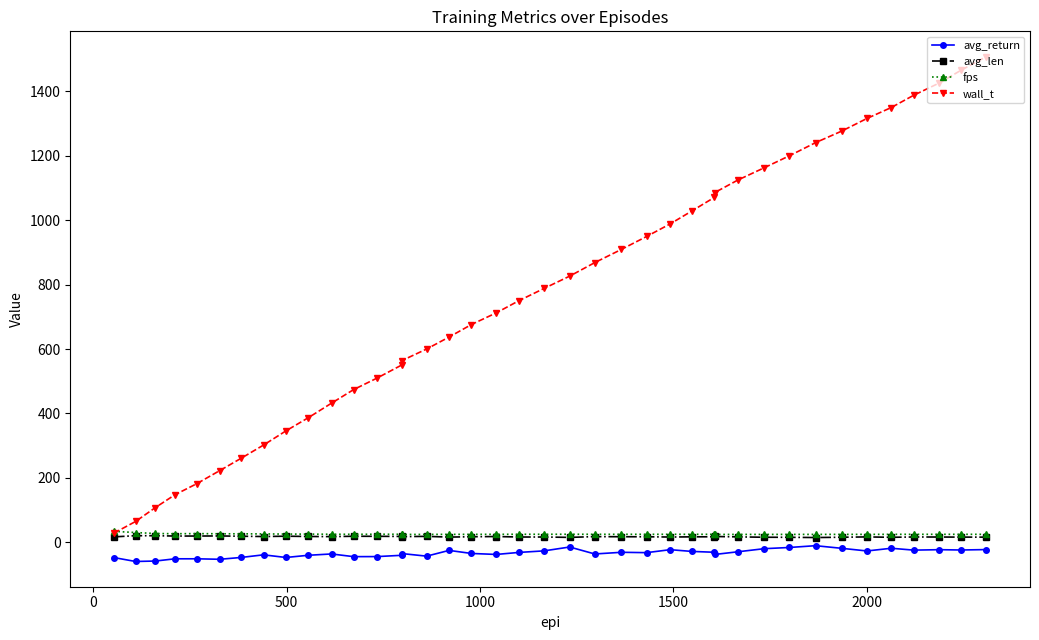

How many lines are shown in the chart?

4